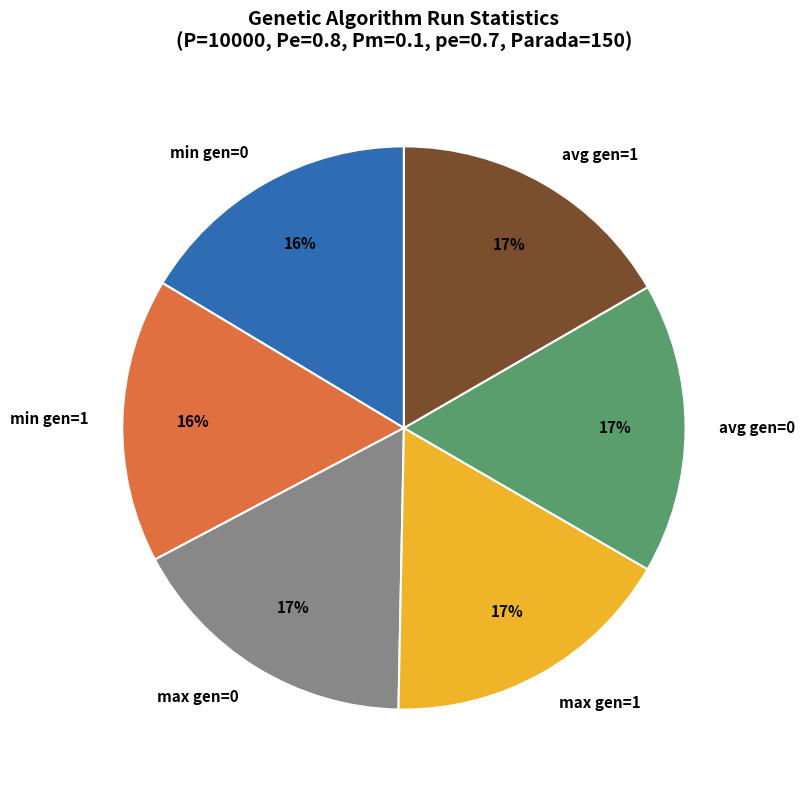

To the nearest percent, what is the combined percentage of avg gen=0 and min gen=0?

33%